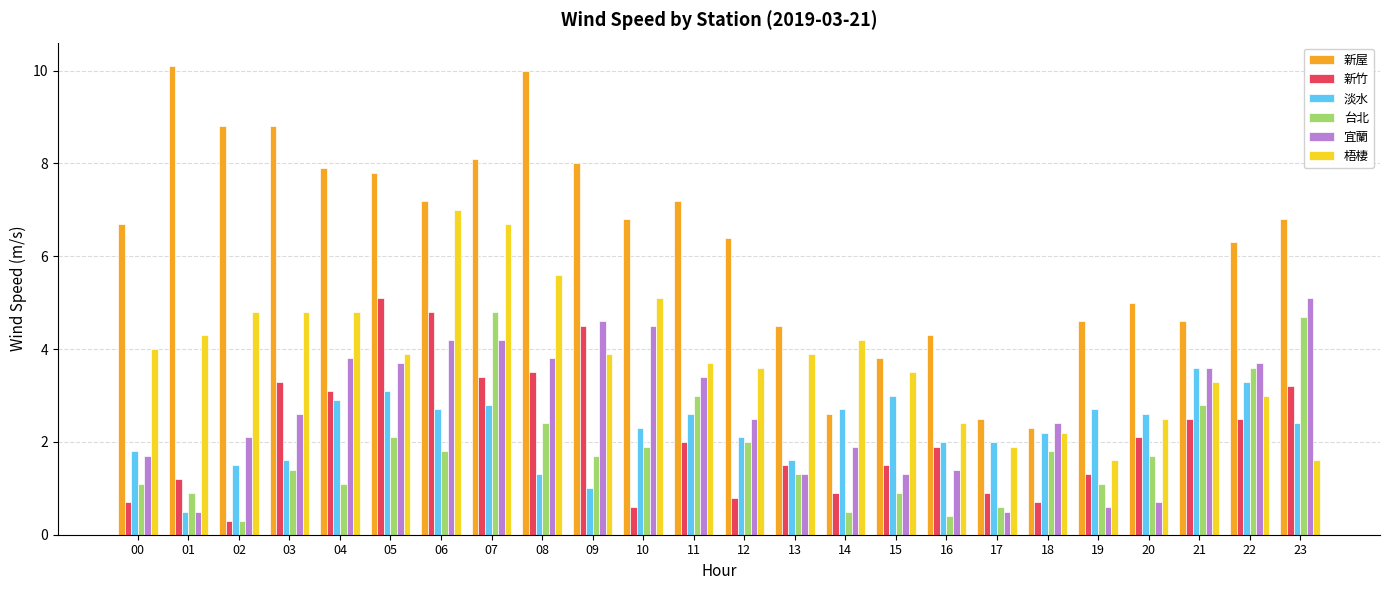

What is the value of the 新竹 bar at the 12th from the left?

2.0